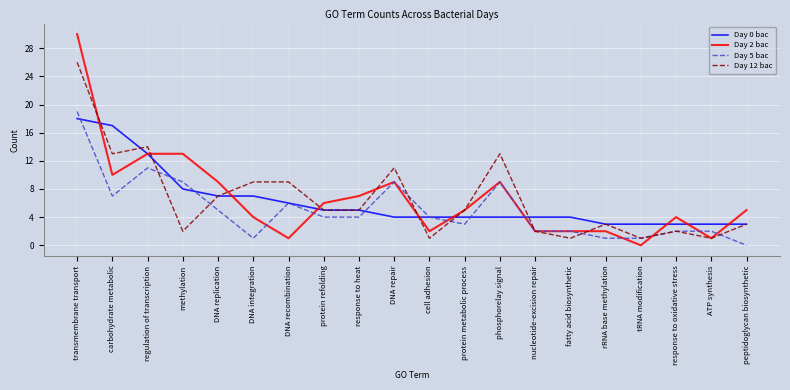

At which category is the sum across all series the highest?

transmembrane transport